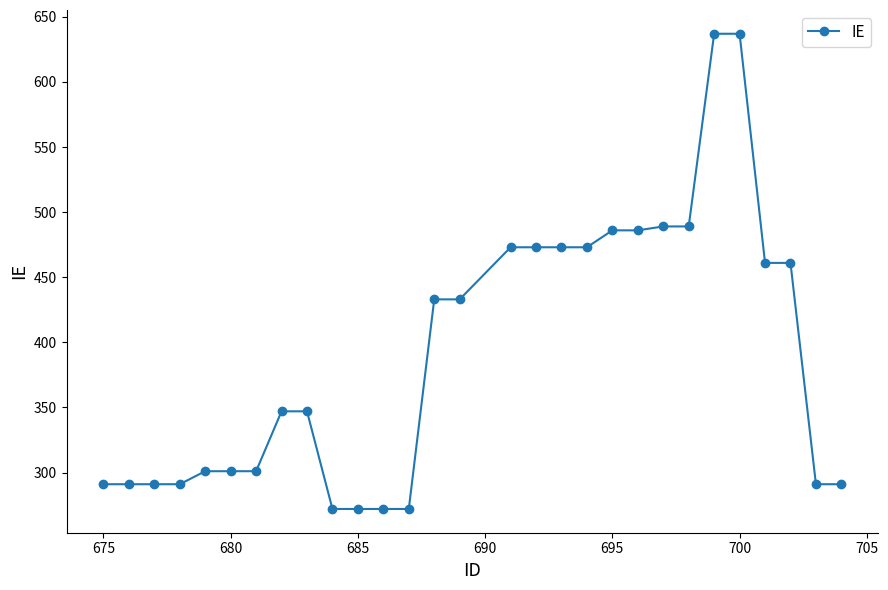

How many data points are less than 347?

13